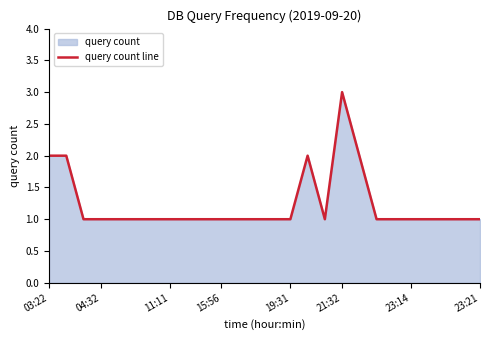

At which category does the chart reach its peak across all series?

21:32